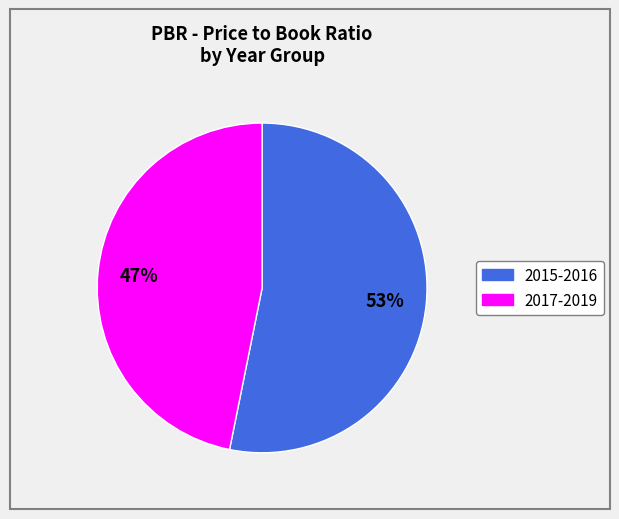

Is there any slice that represents more than half of the pie?

Yes